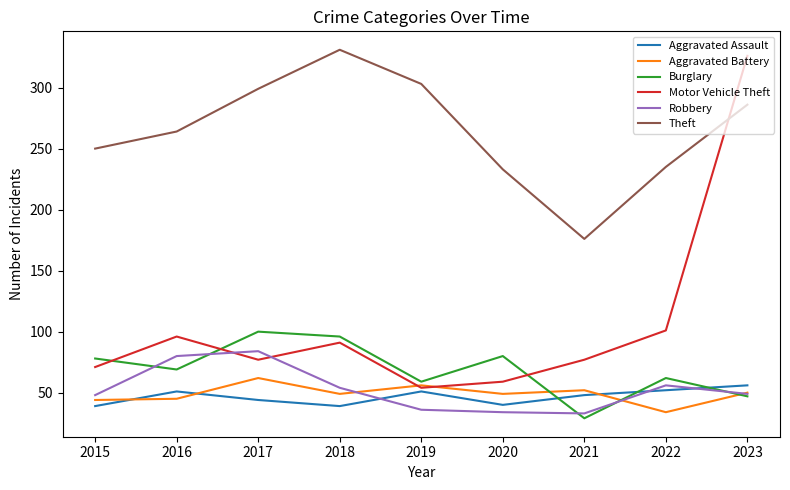

True or false: Burglary and Theft cross at least once.

False